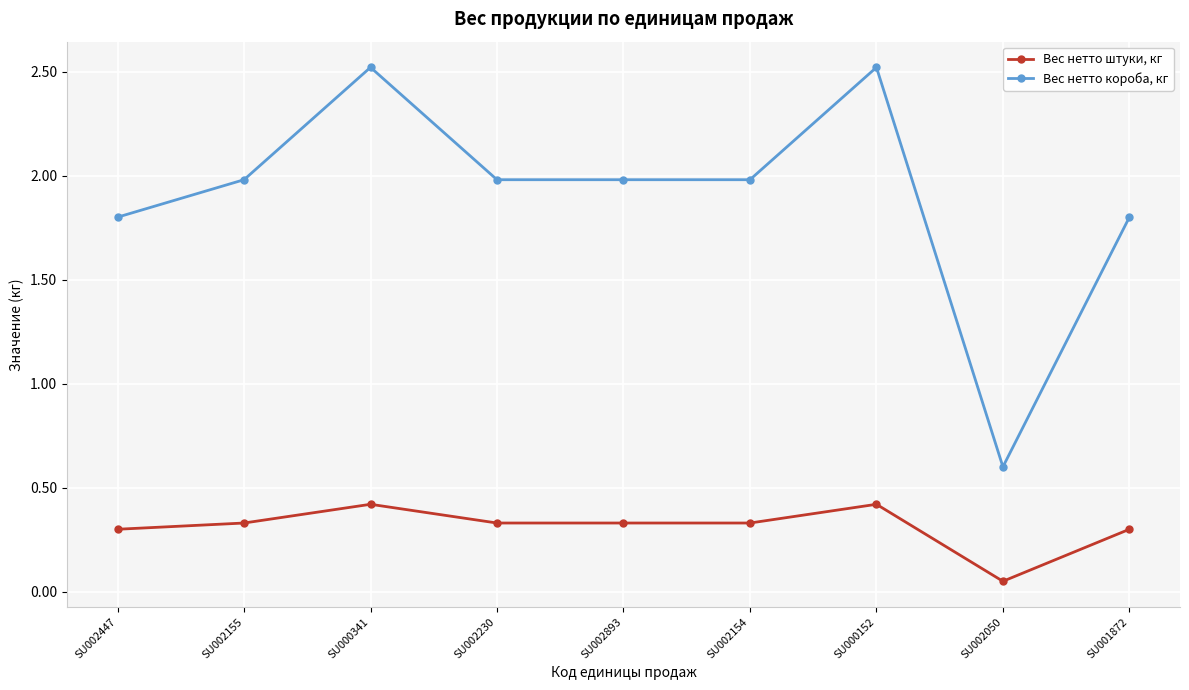

What is the sum of the Вес нетто штуки, кг values at SU001872 and SU002447?

0.6